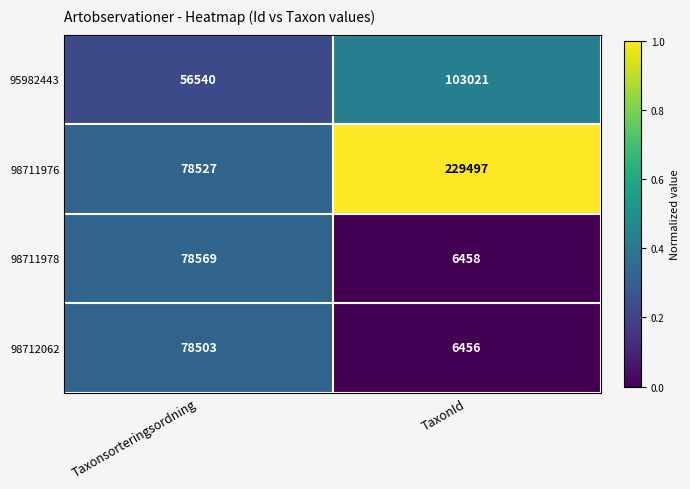

Rank the series by their maximum value, from lowest to highest.

98712062, 98711978, 95982443, 98711976